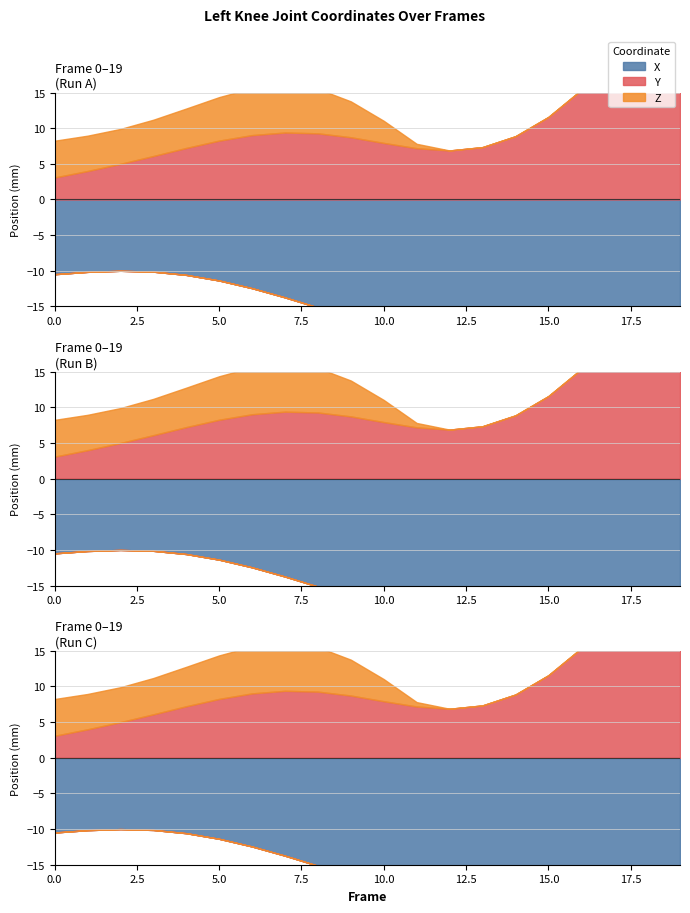

True or false: Y has a value of 15.6 at 9.

False